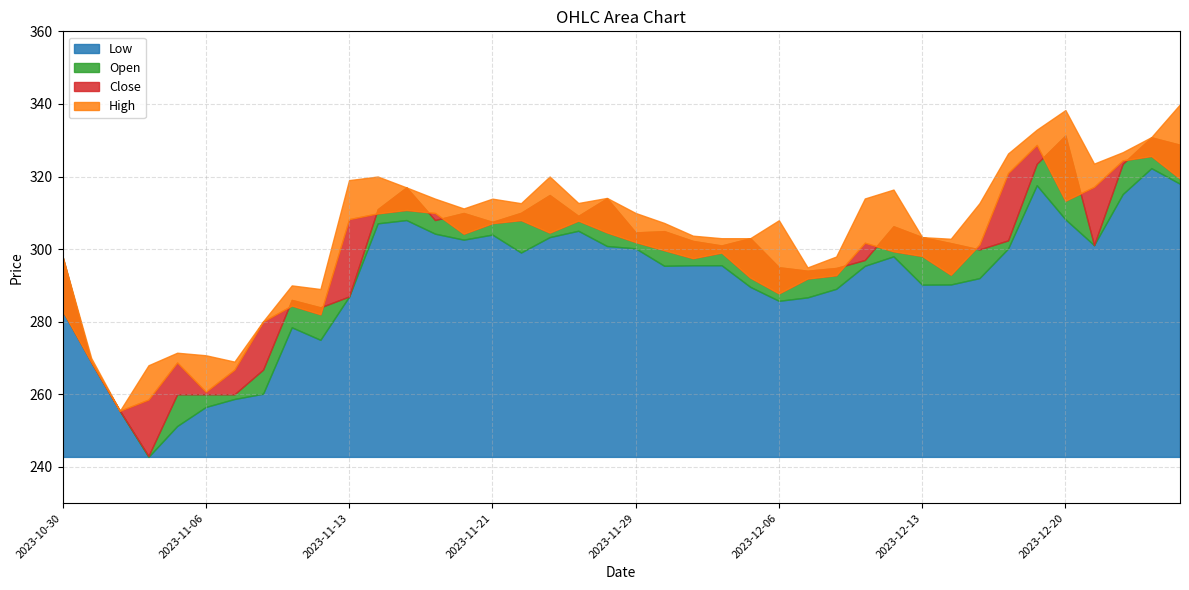

What is the label of the 27th point from the left?

2023-12-07